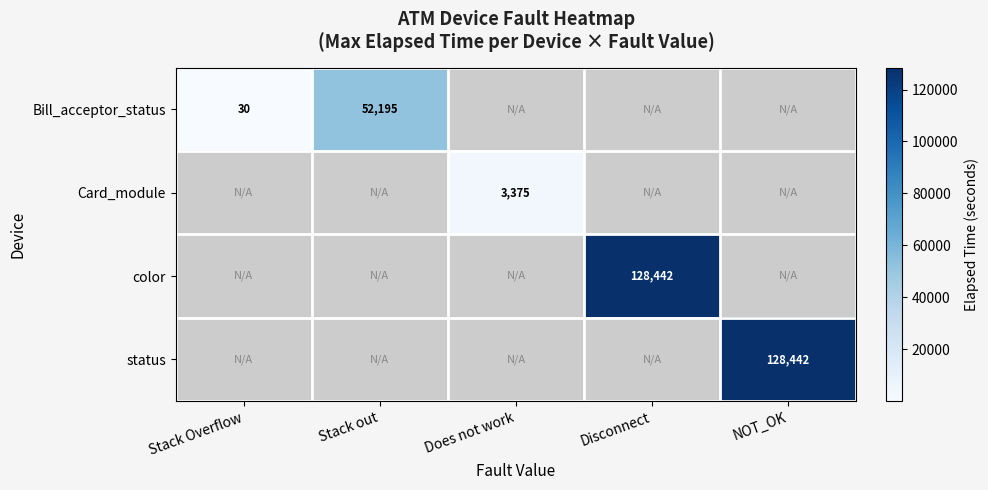

The Card_module series shows 5966 at Does not work. True or false?

False